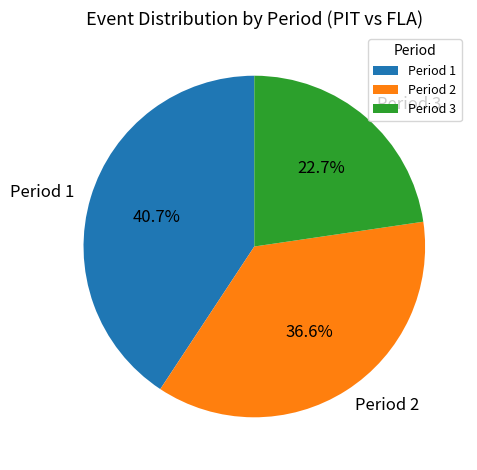

To the nearest percent, what is the difference between the largest and smallest slice percentages?

18%